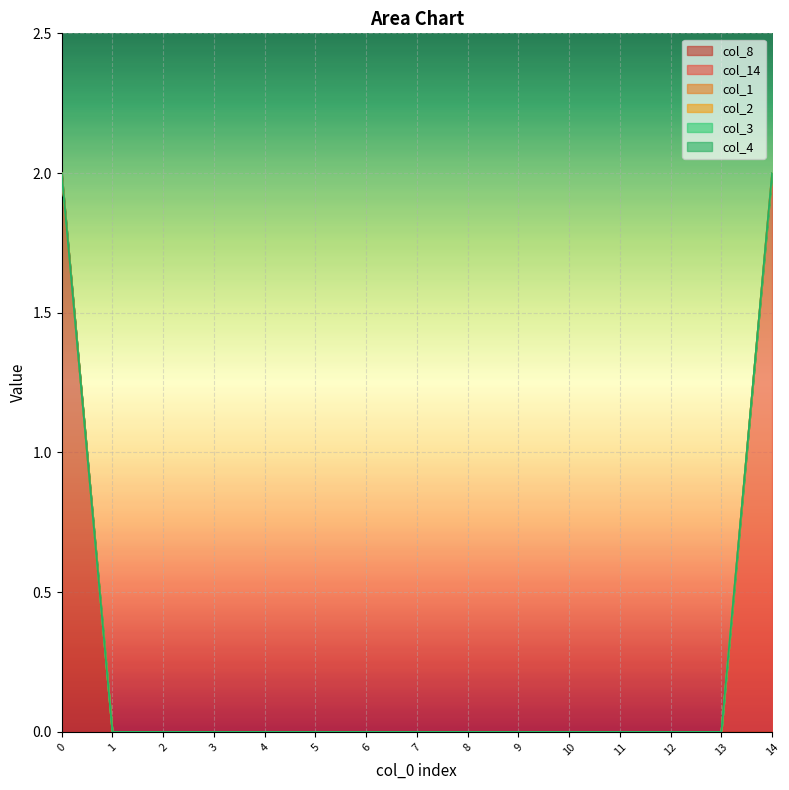

How many series are shown in this chart?

6